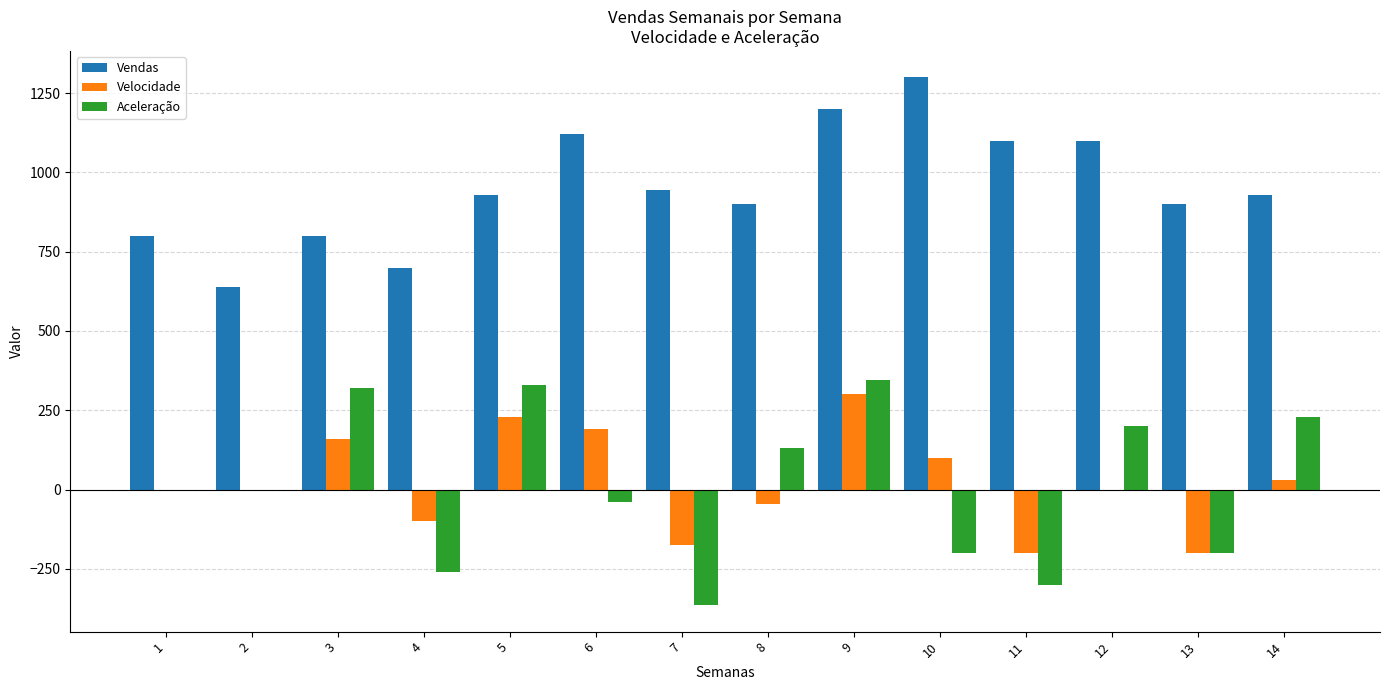

Reading left to right, transcribe all the data shown in this chart.

Vendas: 1=800	2=640	3=800	4=700	5=930	6=1120	7=945	8=900	9=1200	10=1300	11=1100	12=1100	13=900	14=930
Velocidade: 1=0	2=0	3=160	4=-100	5=230	6=190	7=-175	8=-45	9=300	10=100	11=-200	12=0	13=-200	14=30
Aceleração: 1=0	2=0	3=320	4=-260	5=330	6=-40	7=-365	8=130	9=345	10=-200	11=-300	12=200	13=-200	14=230